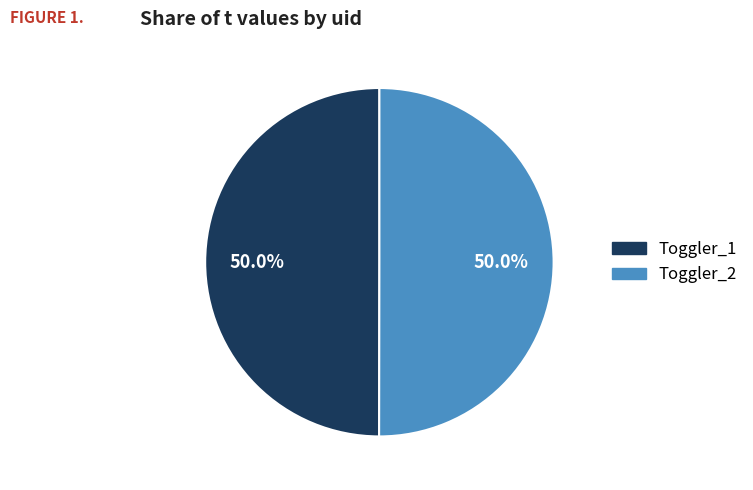

True or false: Toggler_1 accounts for 58% of the total.

False